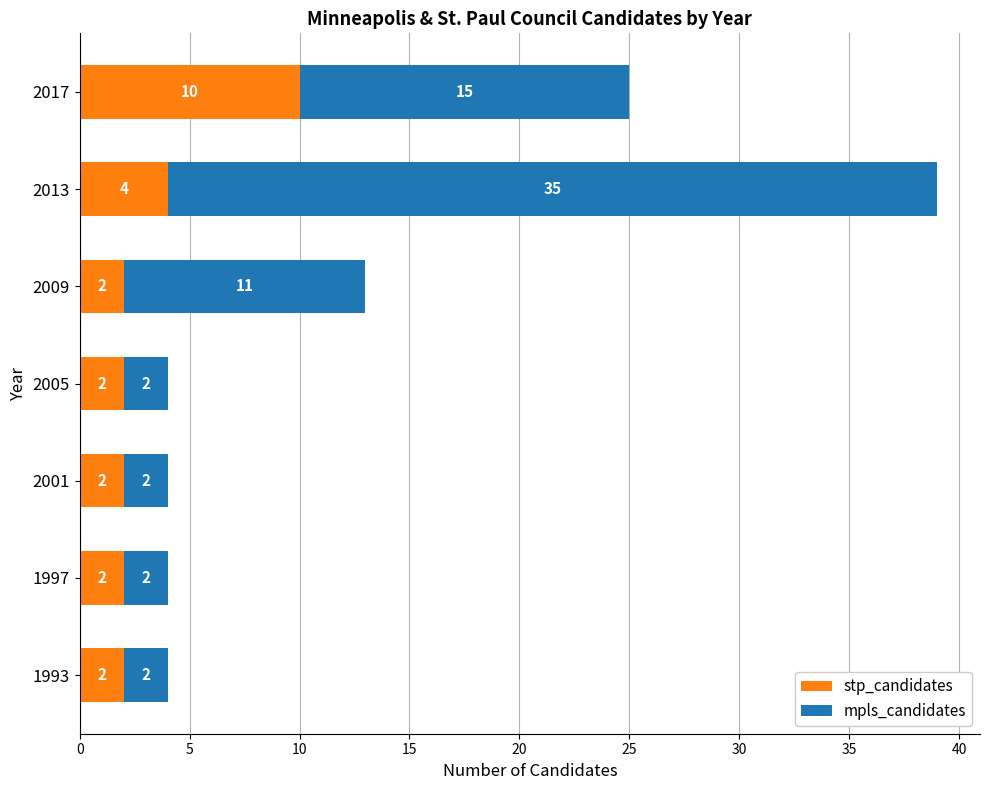

What are all the series names shown in the legend?

stp_candidates, mpls_candidates